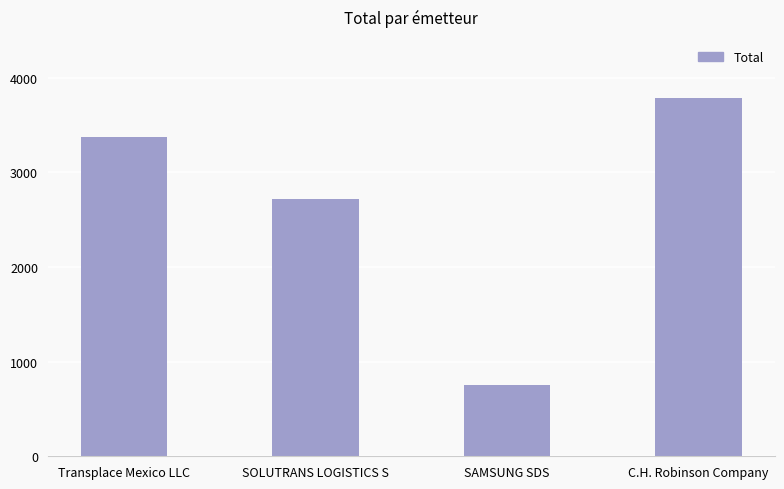

What is the maximum value shown in the chart?

3783.0